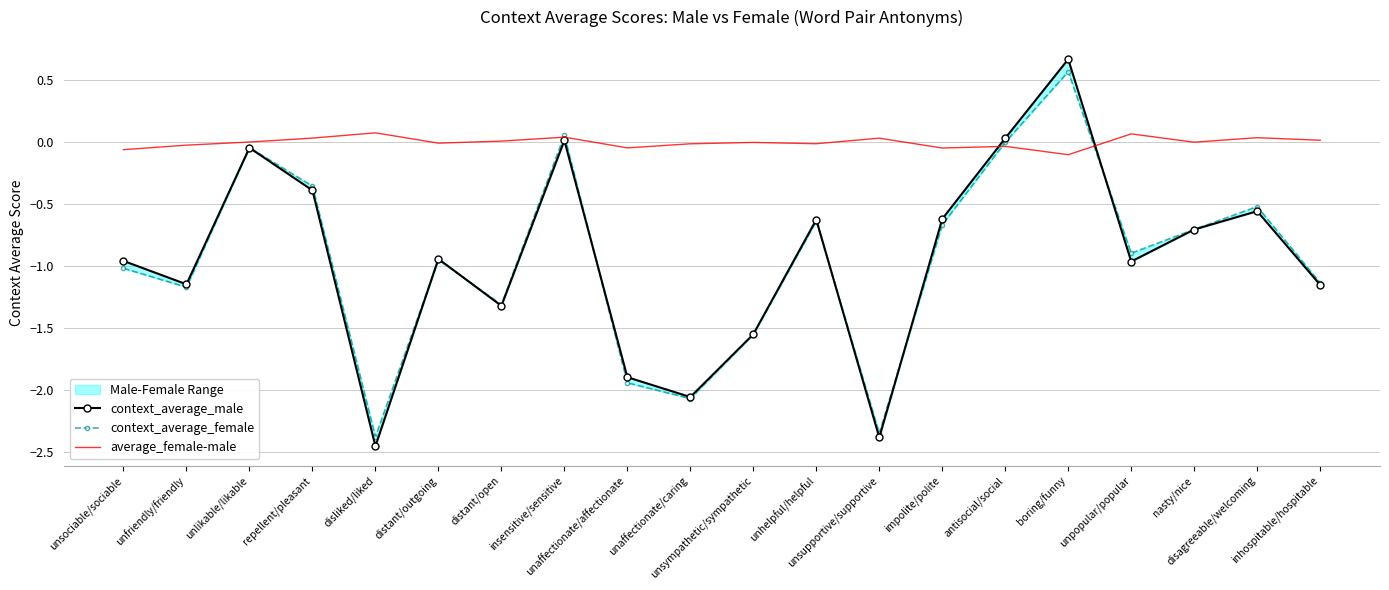

Reading right to left, extract all data points from this chart.

context_average_male: -1.2	-0.6	-0.7	-1.0	0.7	0.0	-0.6	-2.4	-0.6	-1.6	-2.1	-1.9	0.0	-1.3	-0.9	-2.5	-0.4	-0.0	-1.1	-1.0
context_average_female: -1.1	-0.5	-0.7	-0.9	0.6	-0.0	-0.7	-2.4	-0.6	-1.6	-2.1	-1.9	0.1	-1.3	-0.9	-2.4	-0.4	-0.0	-1.2	-1.0
average_female-male: 0.0	0.0	0.0	0.1	-0.1	-0.0	-0.0	0.0	-0.0	-0.0	-0.0	-0.0	0.0	0.0	-0.0	0.1	0.0	0.0	-0.0	-0.1